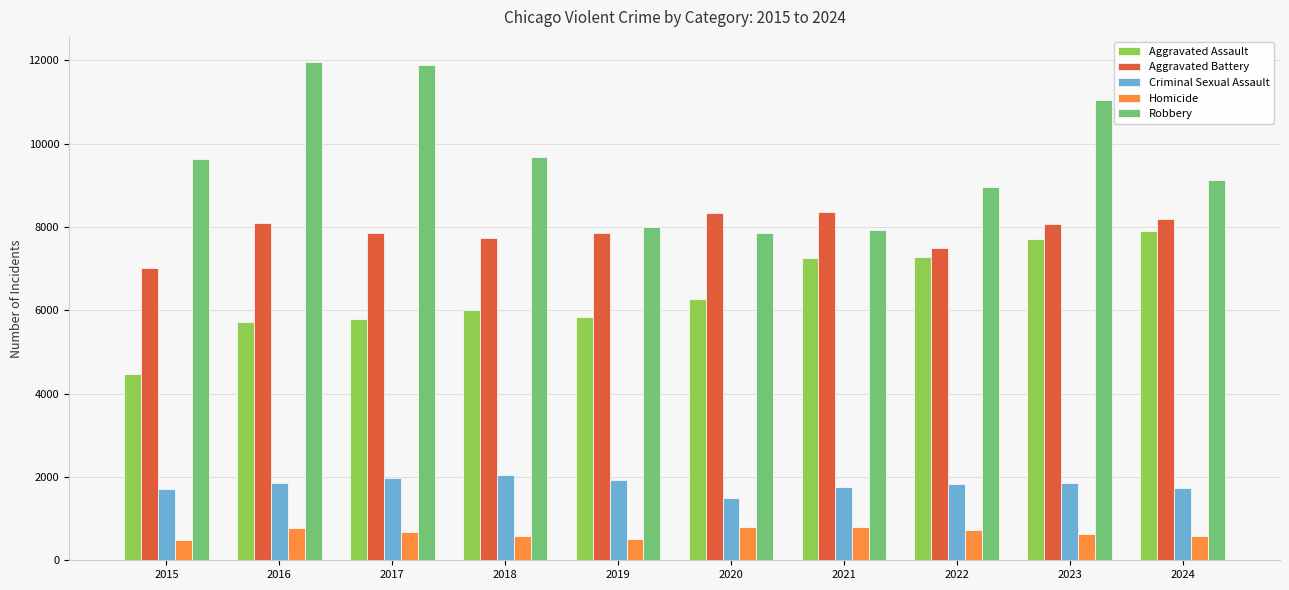

At which label is Robbery closest to 9907?

2018